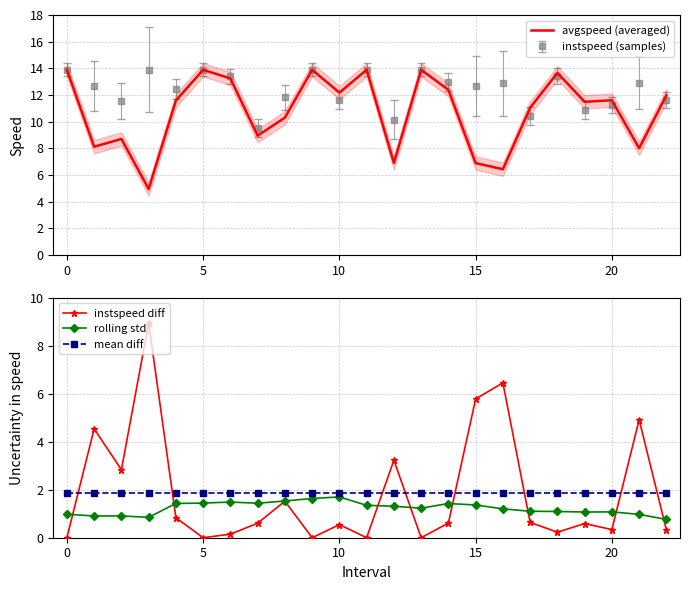

What is the value of the rolling std point at the 13th from the left?

1.3